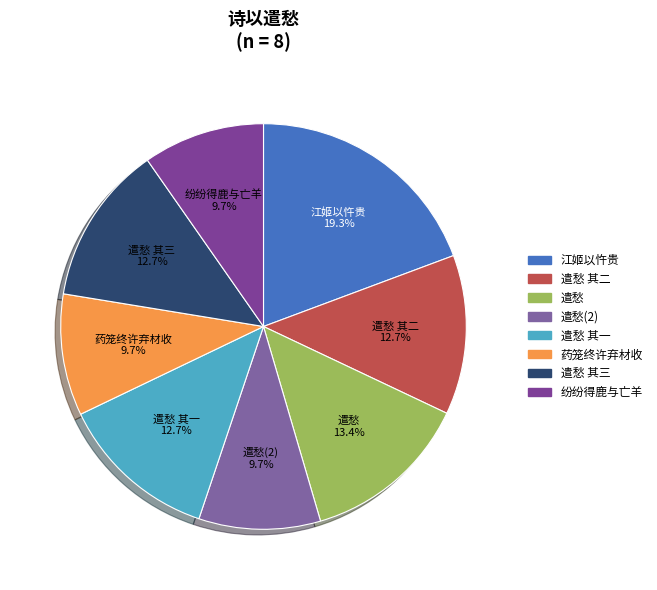

To the nearest percent, what is the difference between the largest and smallest slice percentages?

10%